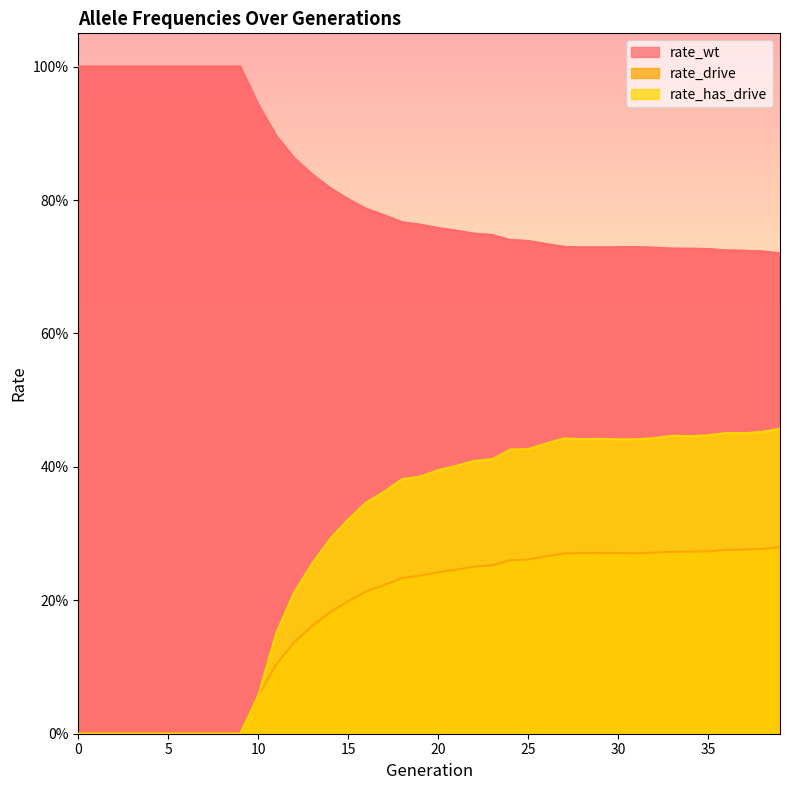

How many values in rate_drive are above zero?

30